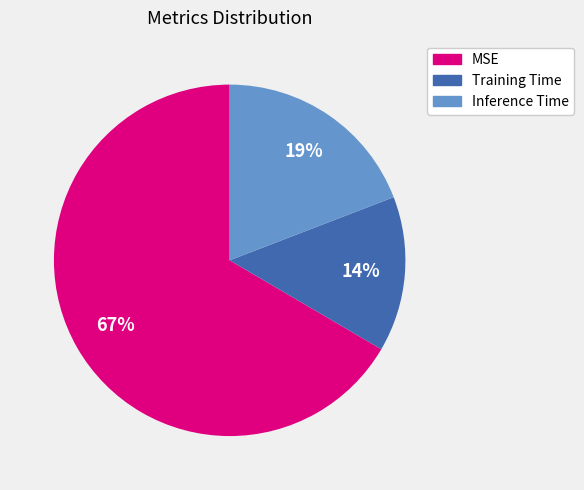

Combined, do Inference Time and MSE account for over 50%?

Yes